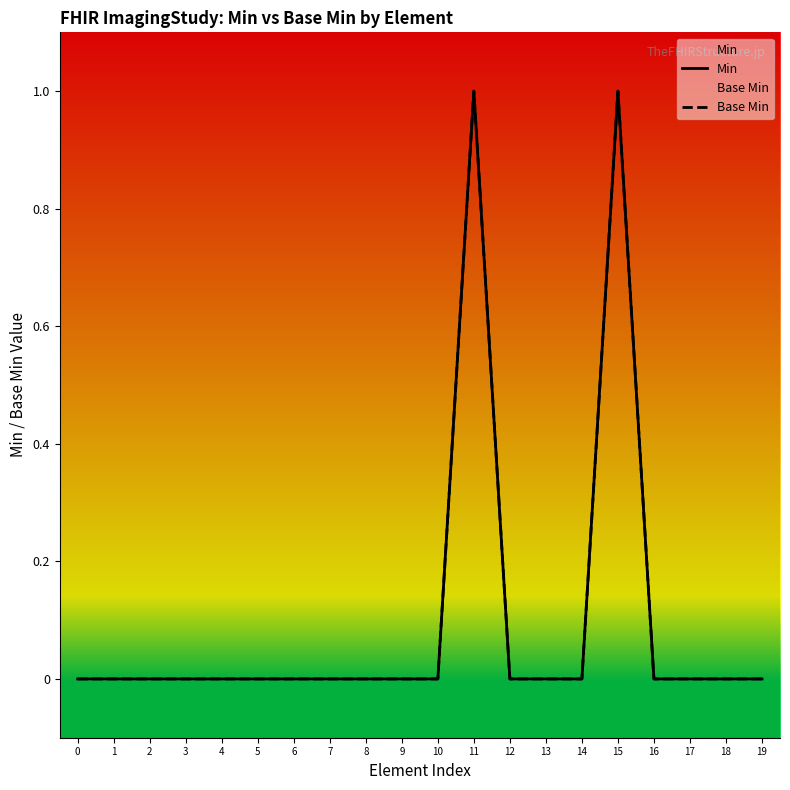

True or false: Base Min and Min cross at least once.

False